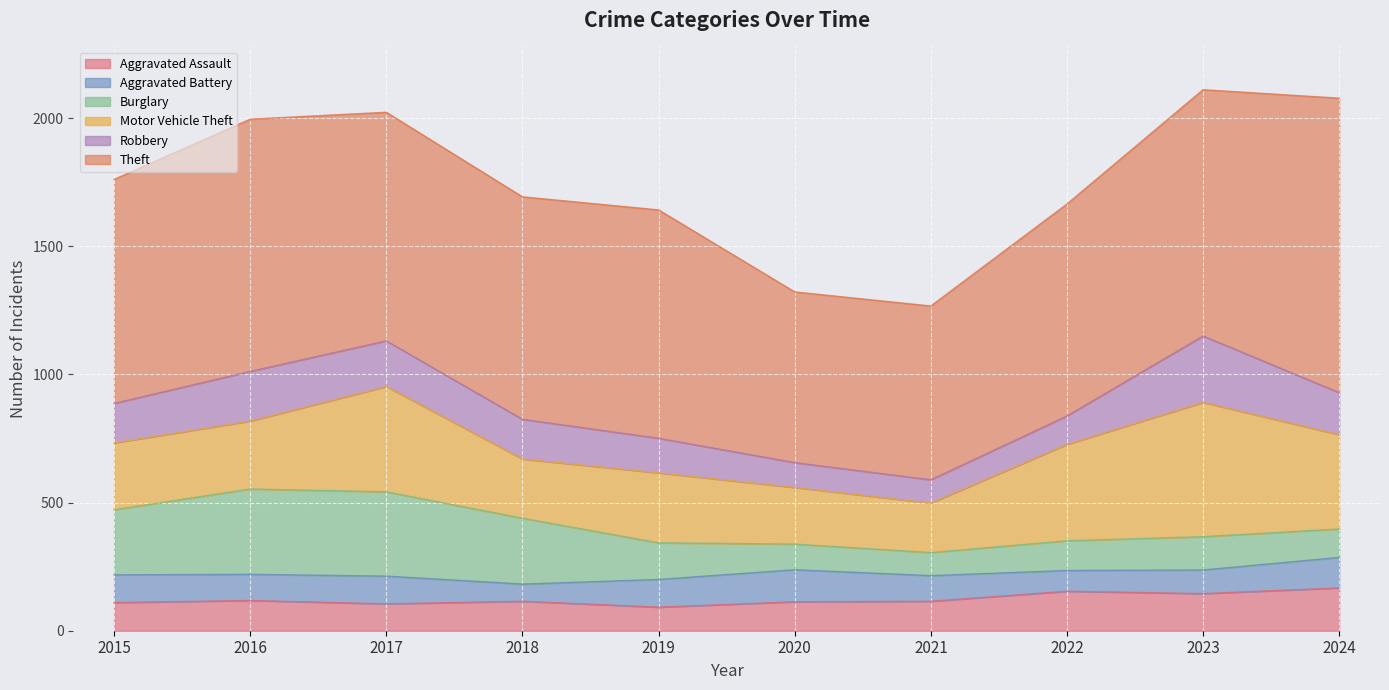

At which label is Burglary closest to 211?

2015